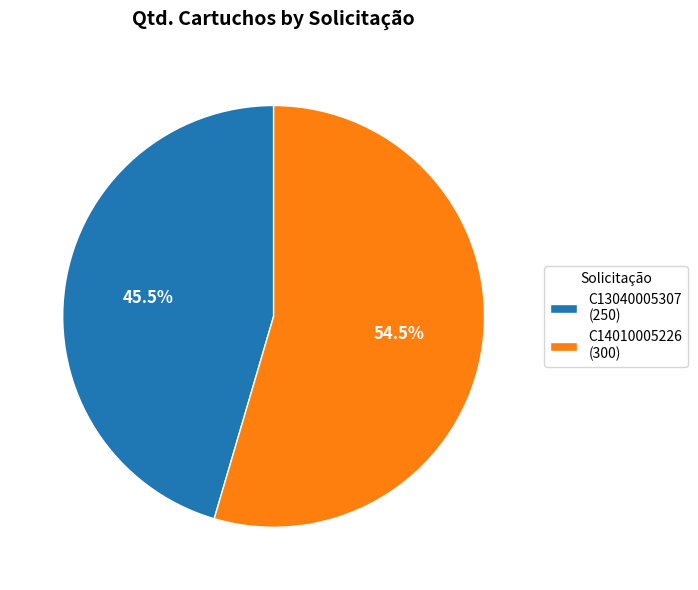

To the nearest percent, what is the average slice percentage?

50%